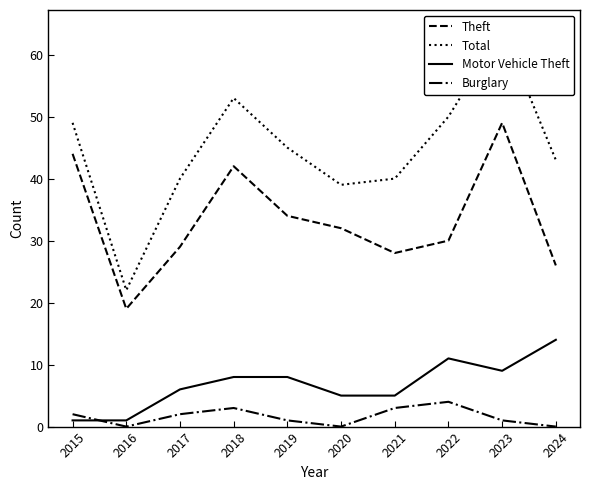

Does the chart display data point markers on the line(s)?

No